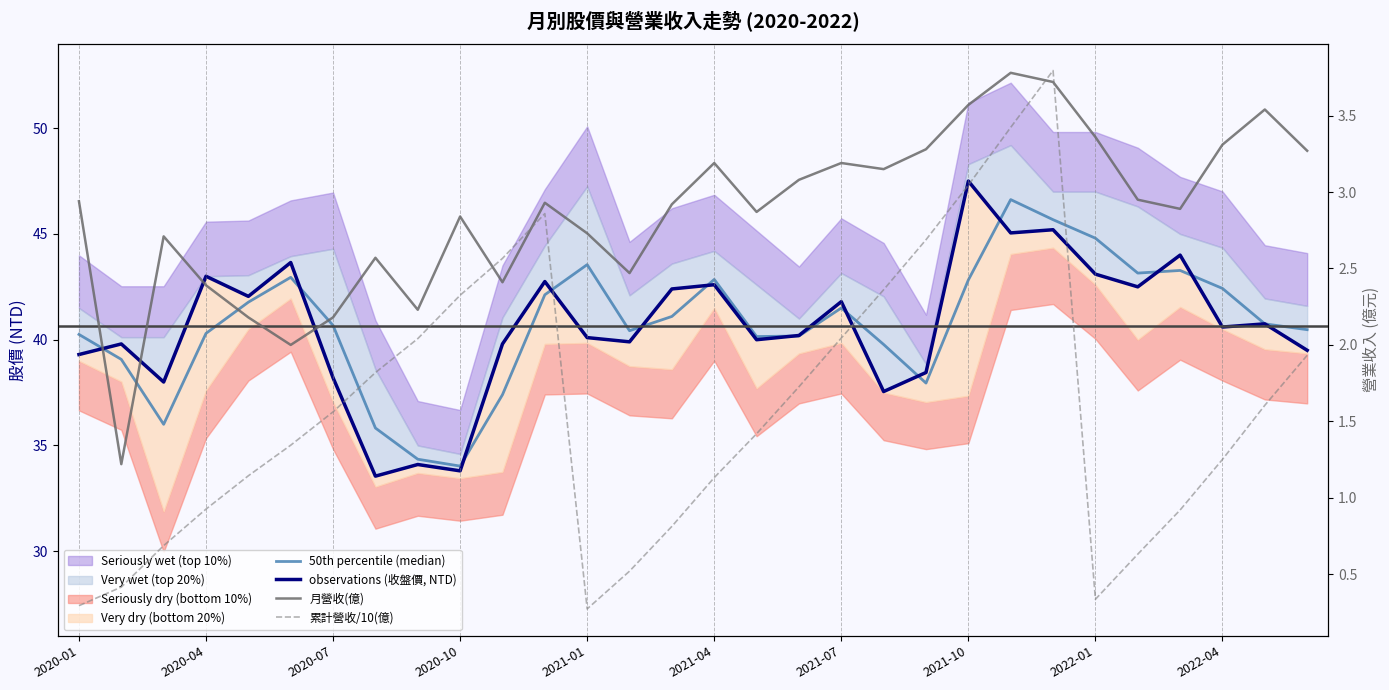

What is the sum of all 累計營收/10(億) values?

47.9